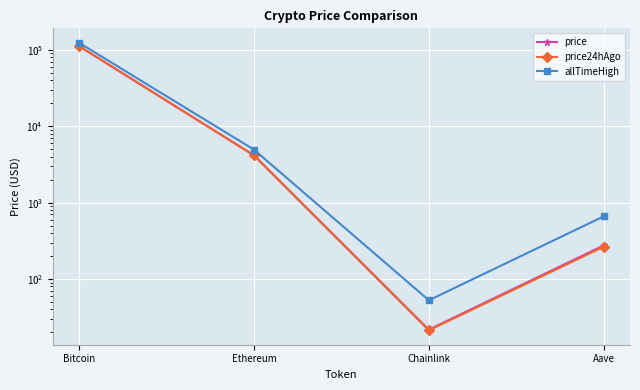

Reading right to left, extract all data points from this chart.

price: Aave=275.9	Chainlink=21.8	Ethereum=4171.9	Bitcoin=111886.0
price24hAgo: Aave=264.9	Chainlink=21.3	Ethereum=4157.6	Bitcoin=112633.0
allTimeHigh: Aave=661.7	Chainlink=52.7	Ethereum=4946.1	Bitcoin=124128.0